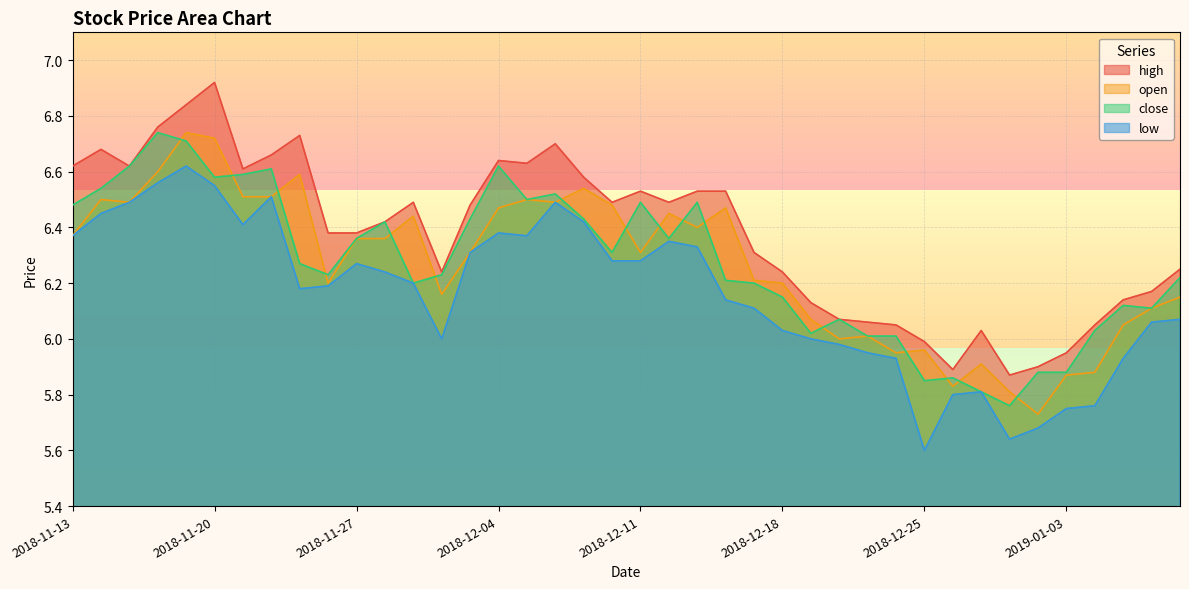

At which category does the chart reach its minimum across all series?

2018-12-25